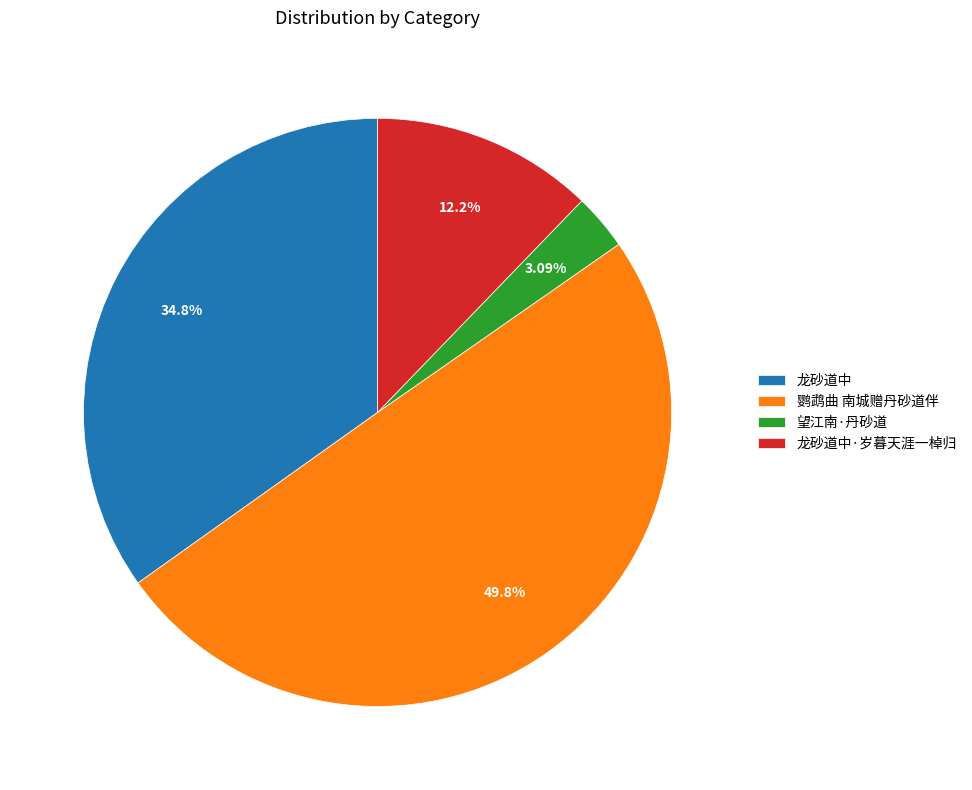

To the nearest percent, what is the combined percentage of 鹦鹉曲 南城赠丹砂道伴 and 望江南·丹砂道?

53%